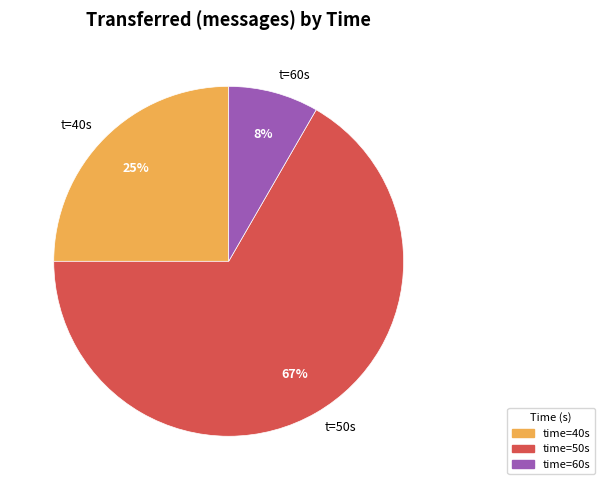

Is the sum of t=40s and t=60s greater than half?

No